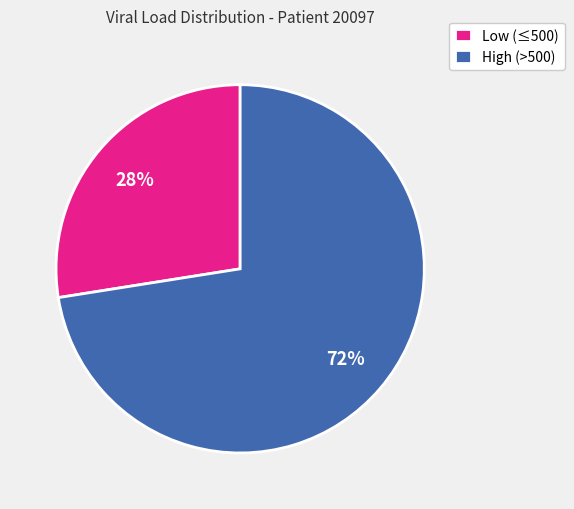

To the nearest percent, what is the average slice percentage?

50%